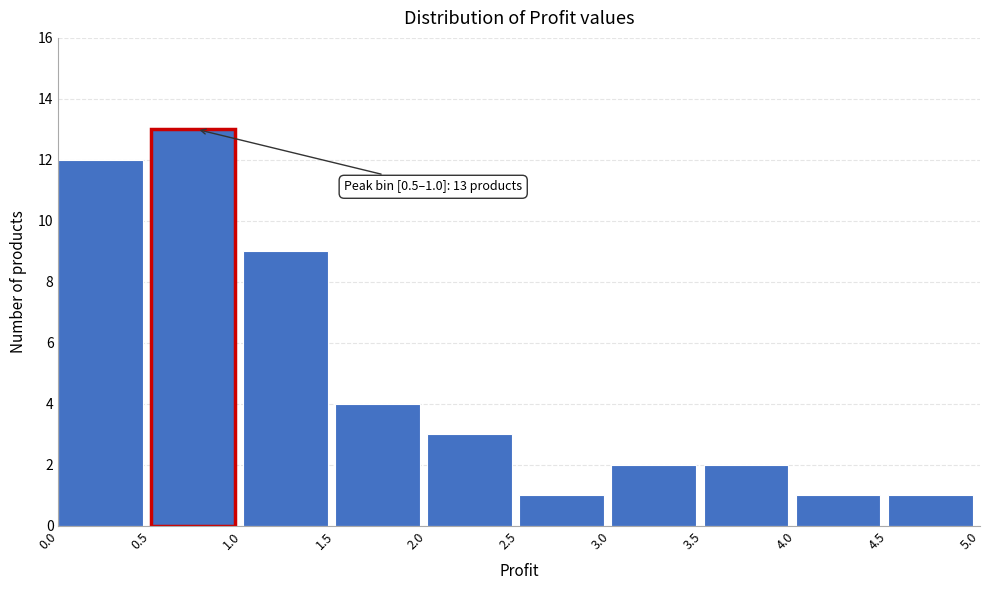

Over which range of the x-axis is the bar tallest?

0.5 to 1.0